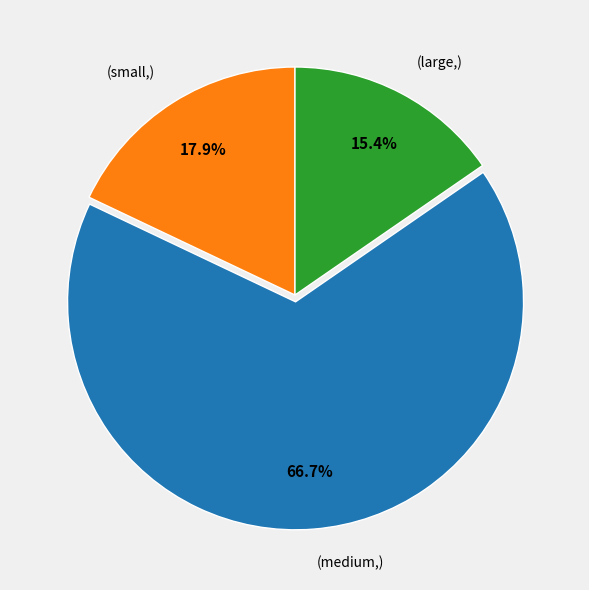

Does (medium,) account for over 50% of the chart?

Yes